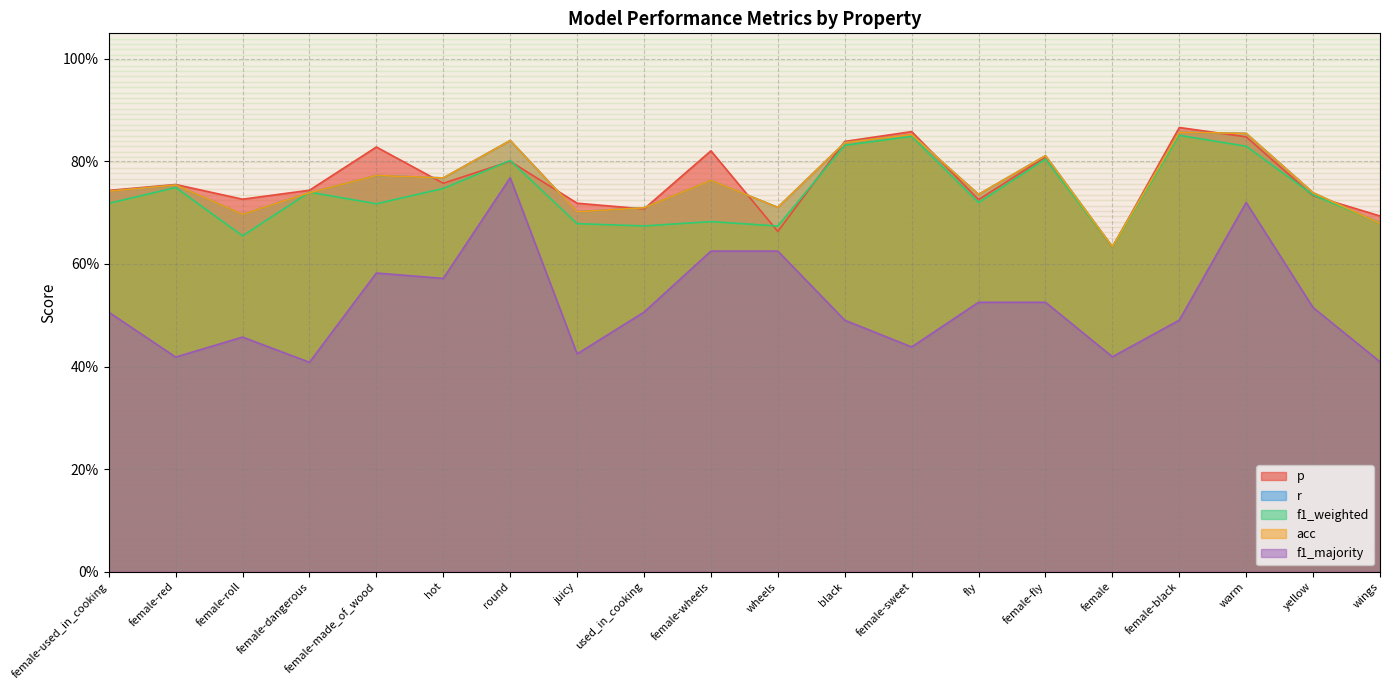

Is the value of r at female-used_in_cooking greater than the value of f1_majority at fly?

Yes